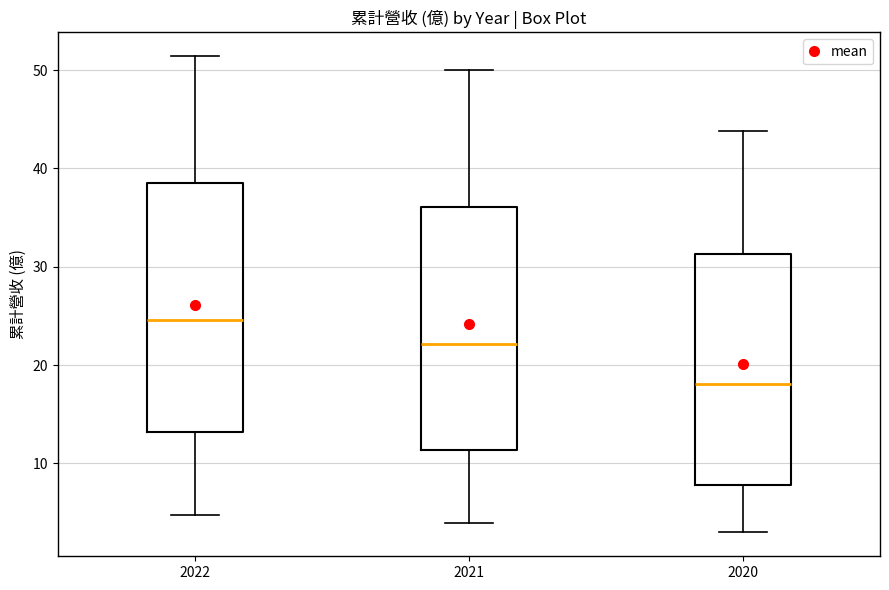

Which box has the lowest median line?

2020